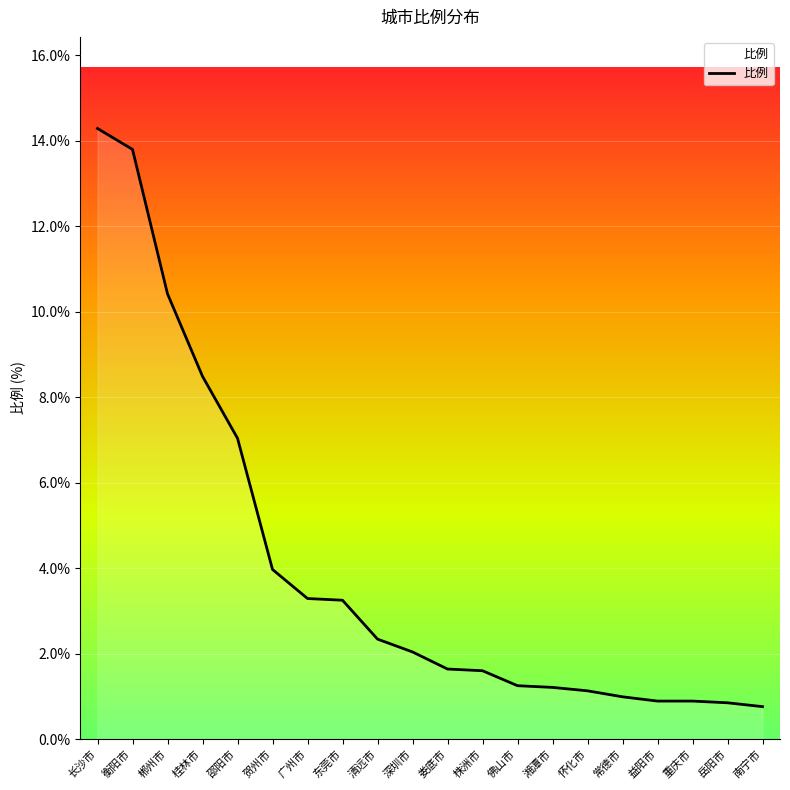

The value at 深圳市 is 2.0. True or false?

True